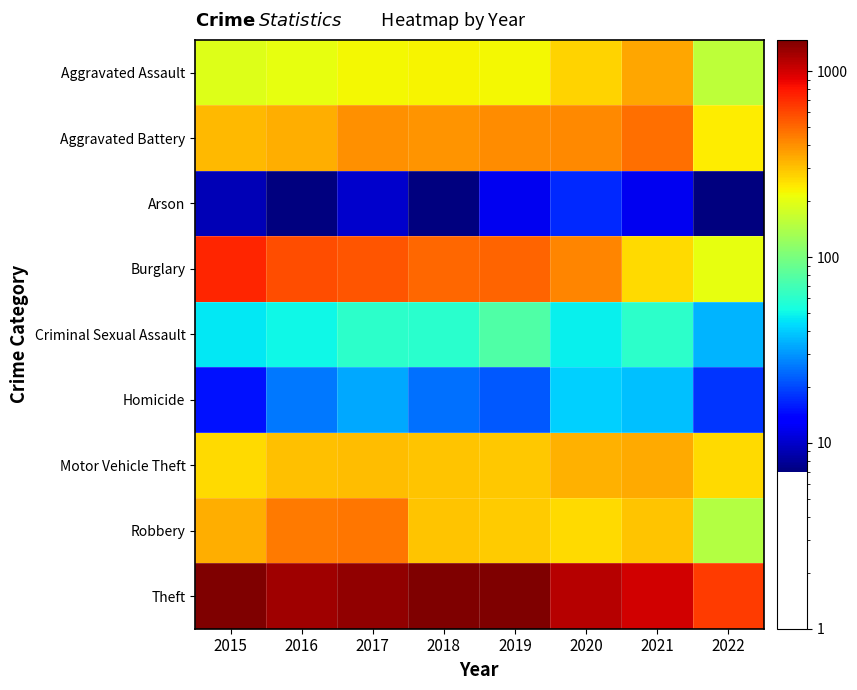

At how many categories does at least one series exceed 570?

8